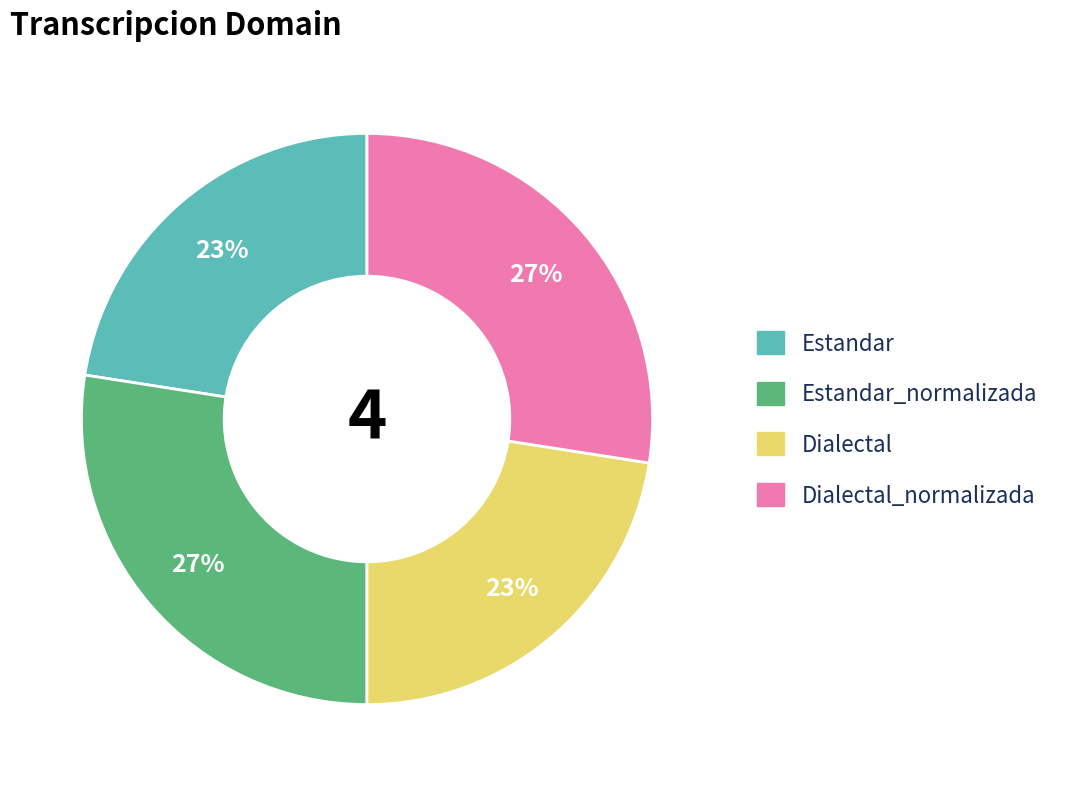

Count the number of slices in the pie.

4